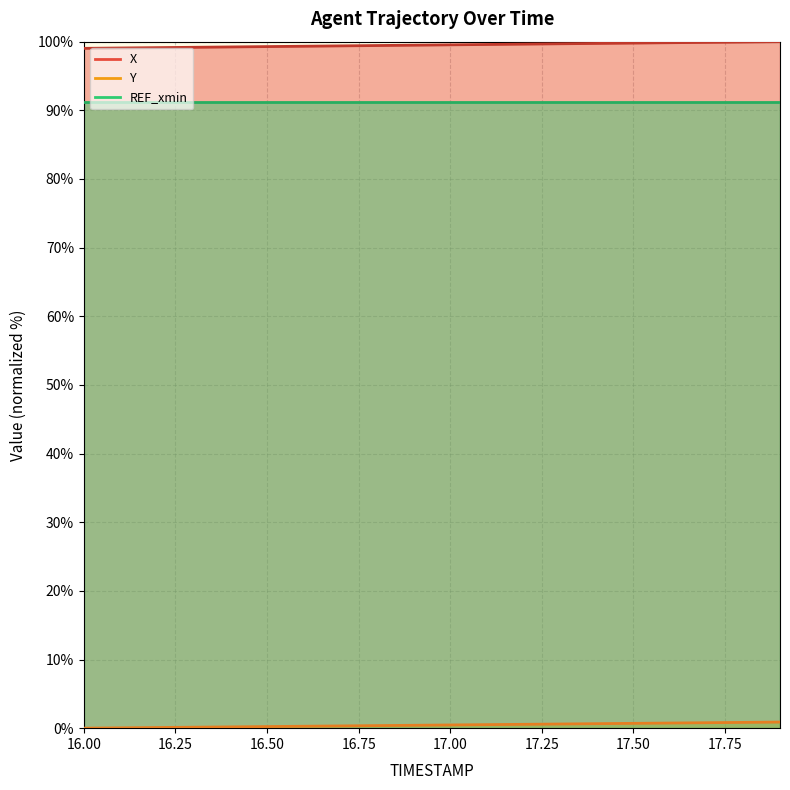

What is the value of the X point at the 11th from the left?

99.5